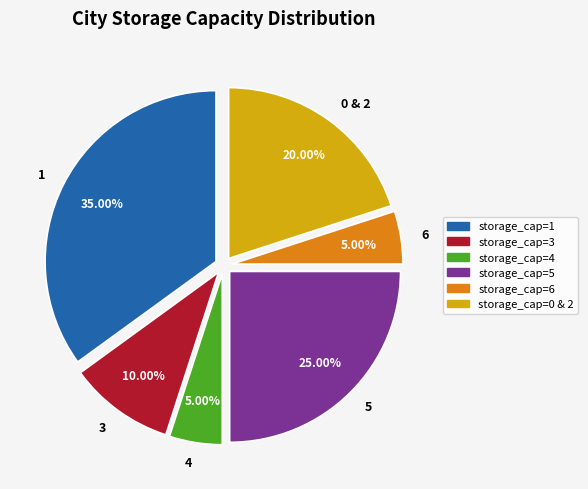

To the nearest percent, what is the difference between the largest and smallest slice percentages?

30%